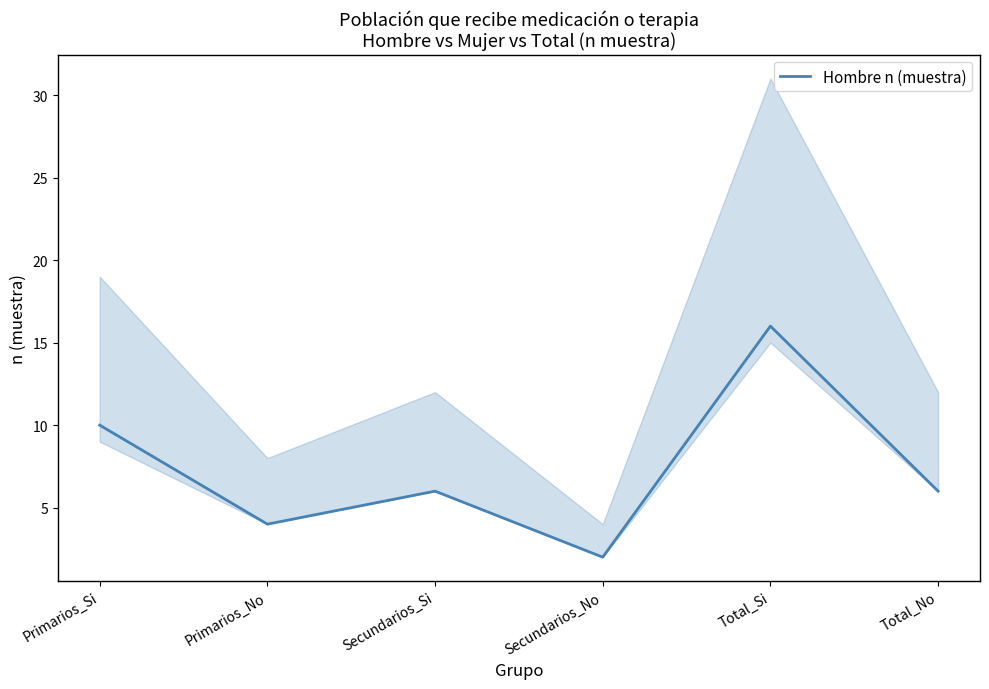

Reading left to right, extract all data points from this chart.

Primarios_Si=10	Primarios_No=4	Secundarios_Si=6	Secundarios_No=2	Total_Si=16	Total_No=6